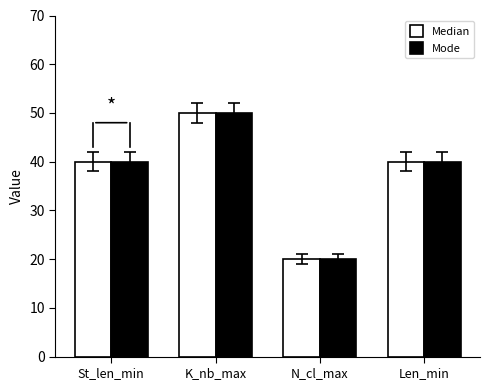

What is the sum of all Median values?

150